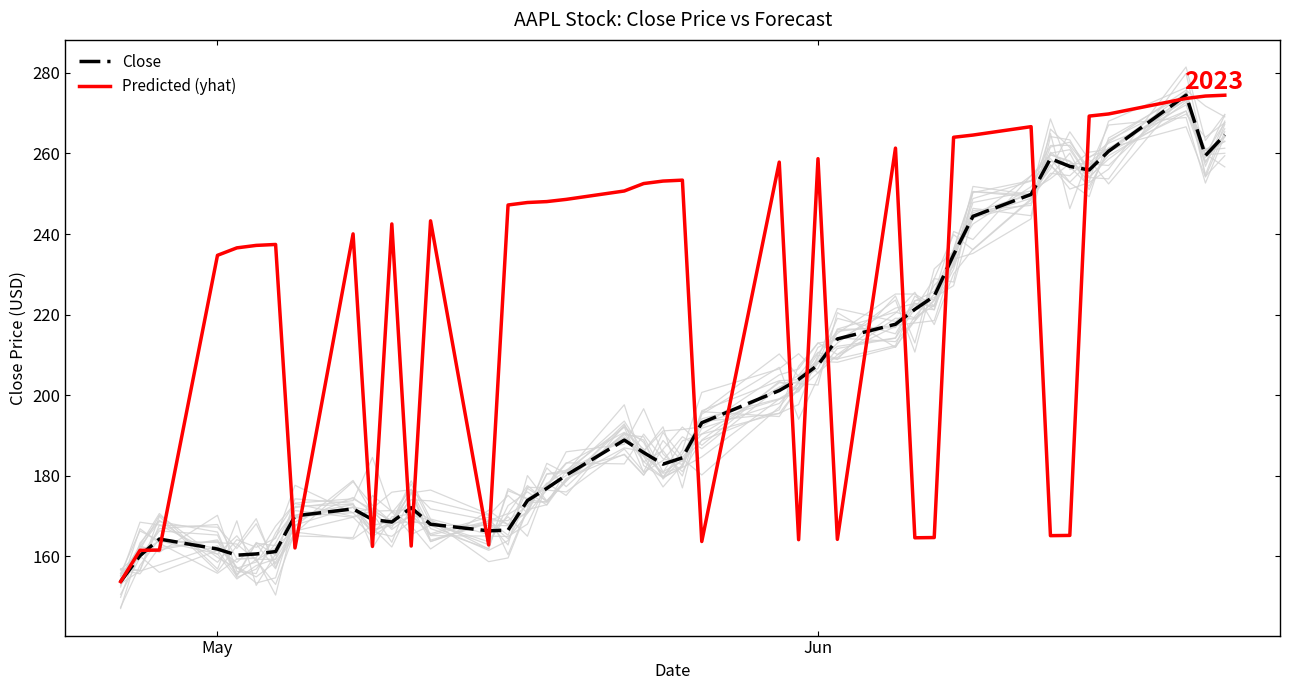

Does the chart have visible grid lines?

No